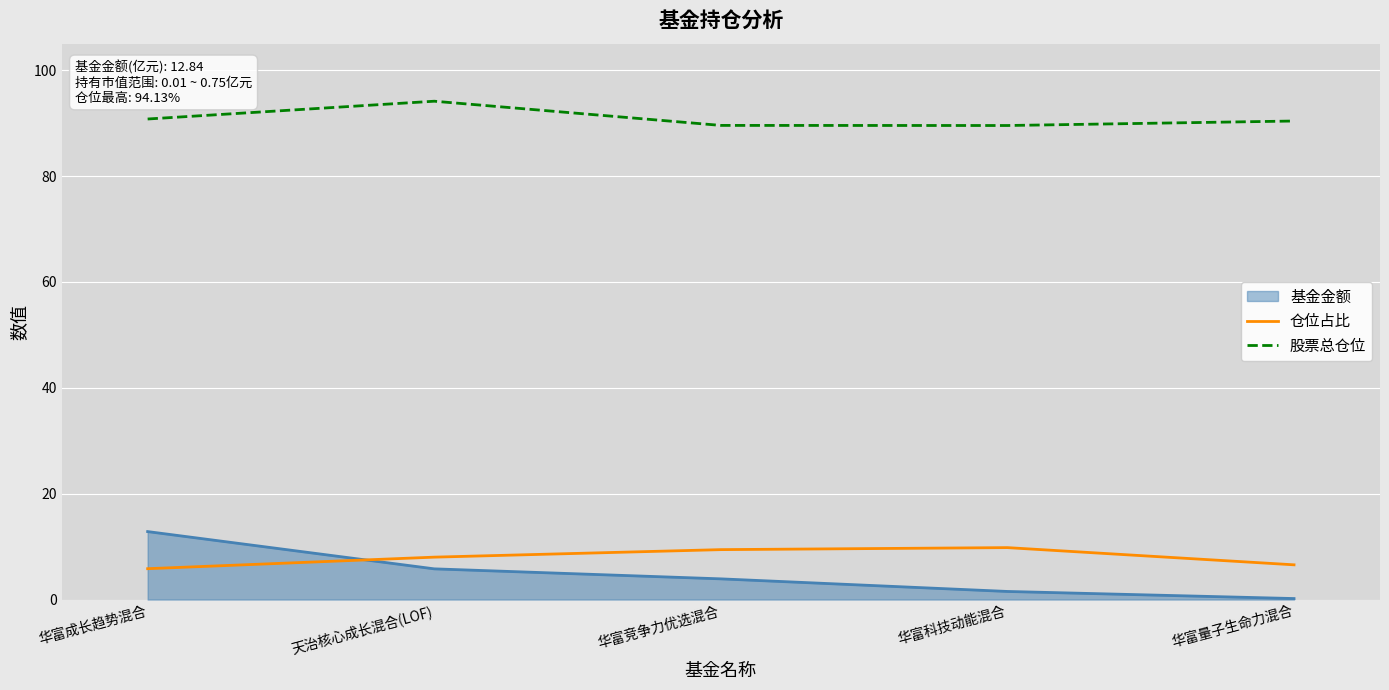

What is the difference between the 股票总仓位 values at 华富量子生命力混合 and 华富成长趋势混合?

0.4